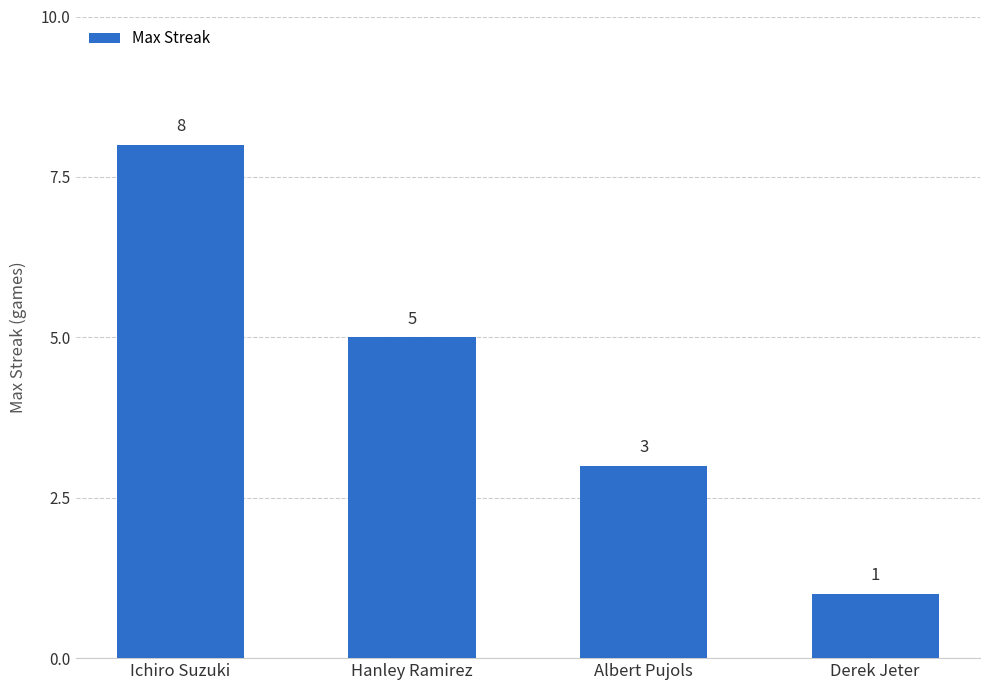

What is the sum of all values?

17